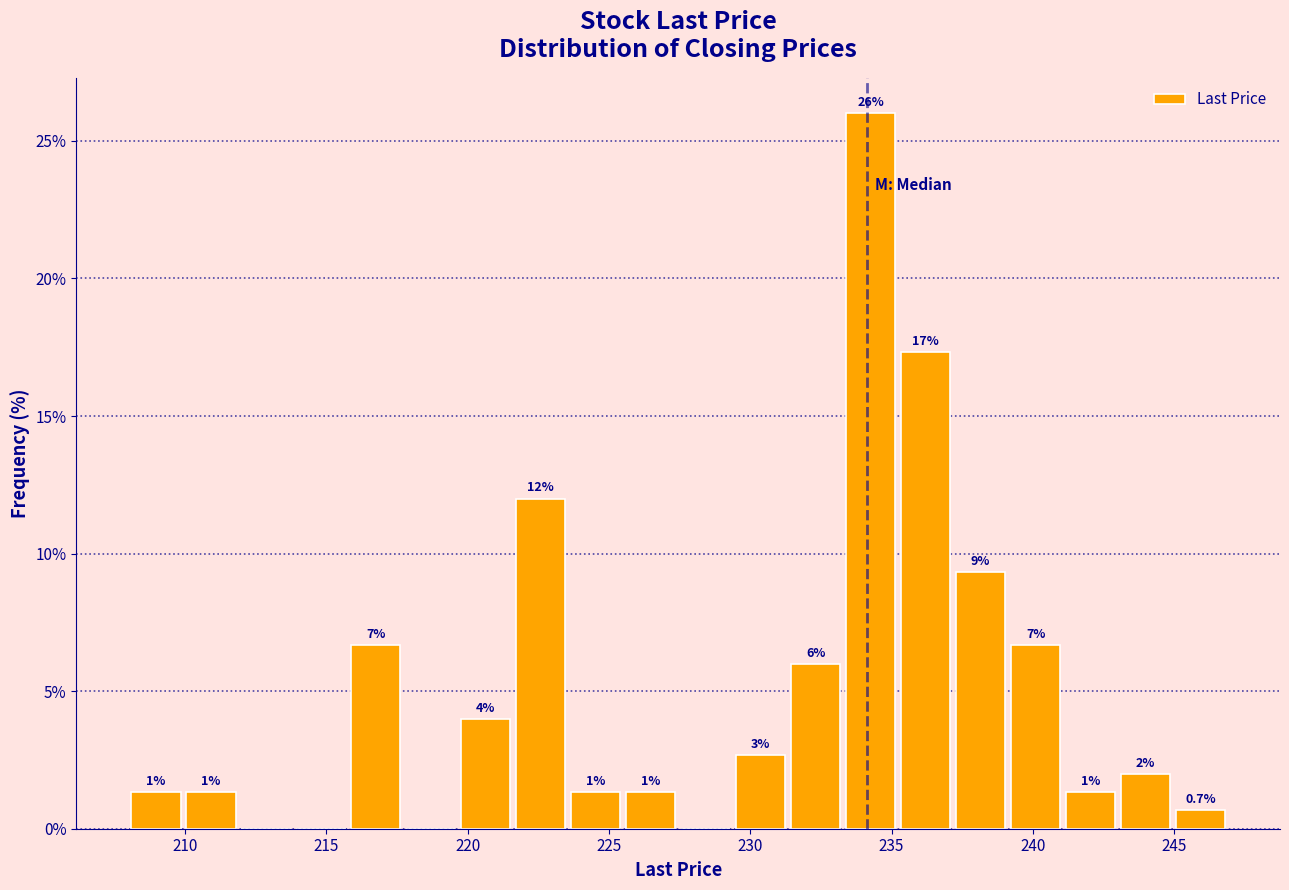

Around what value on the x-axis is the tallest bar? Give the approximate position of its centre, as read against the axis.

234.5